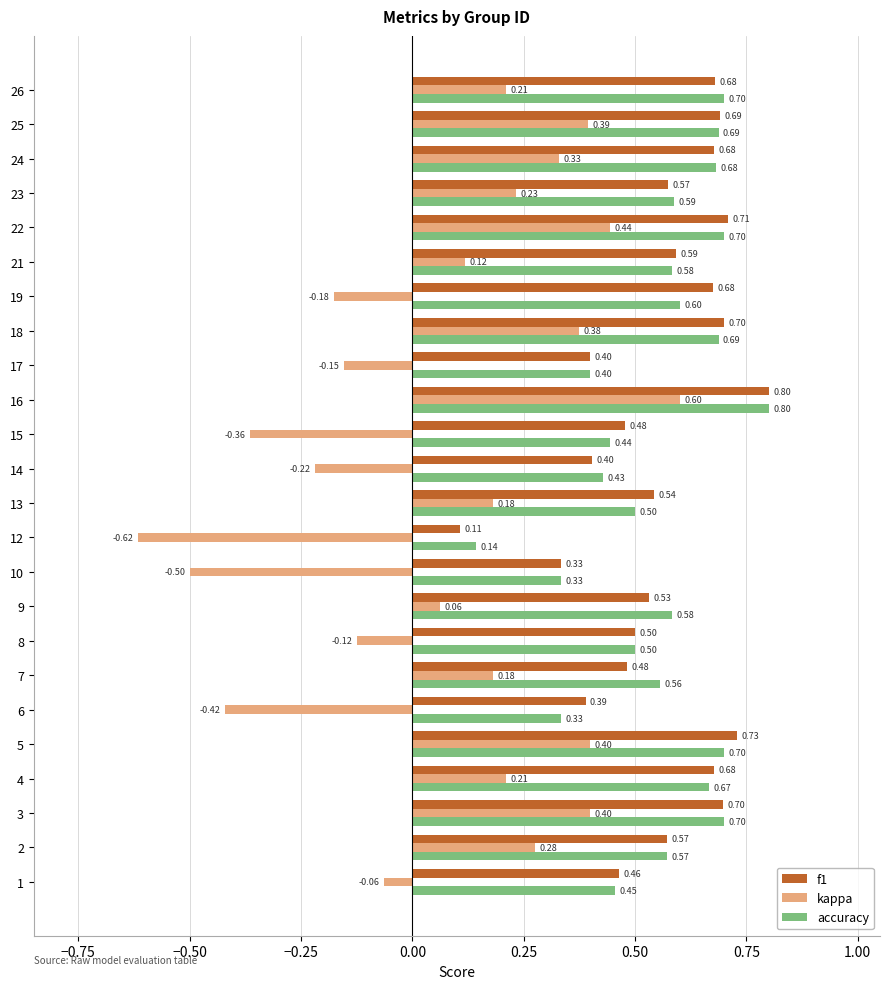

What is the sum of the accuracy values at 21 and 10?

0.9